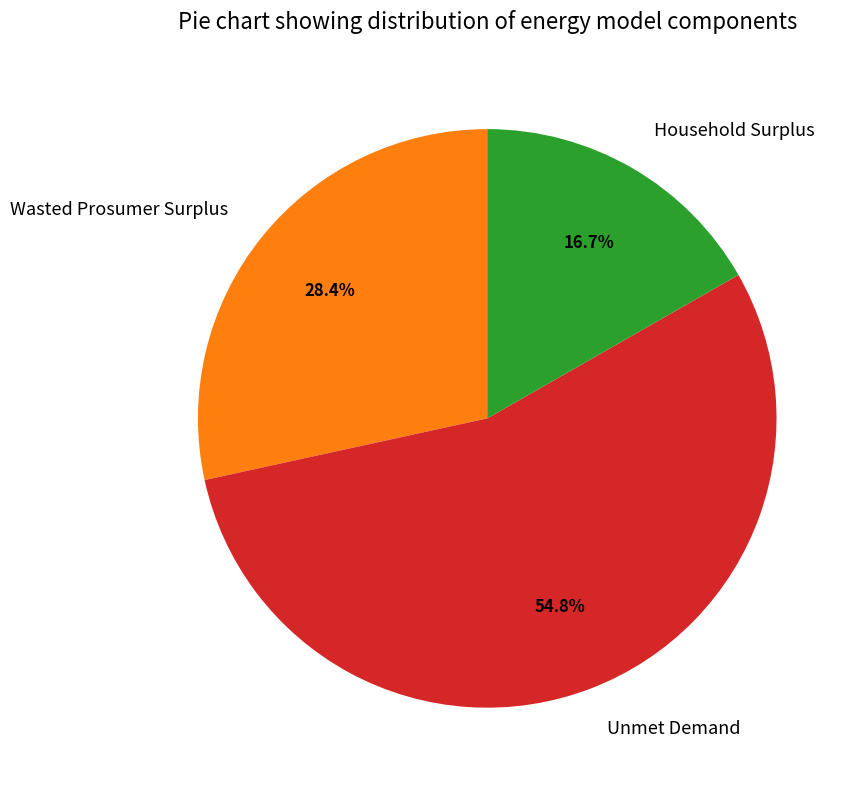

What is the smallest slice in the pie chart?

Household Surplus